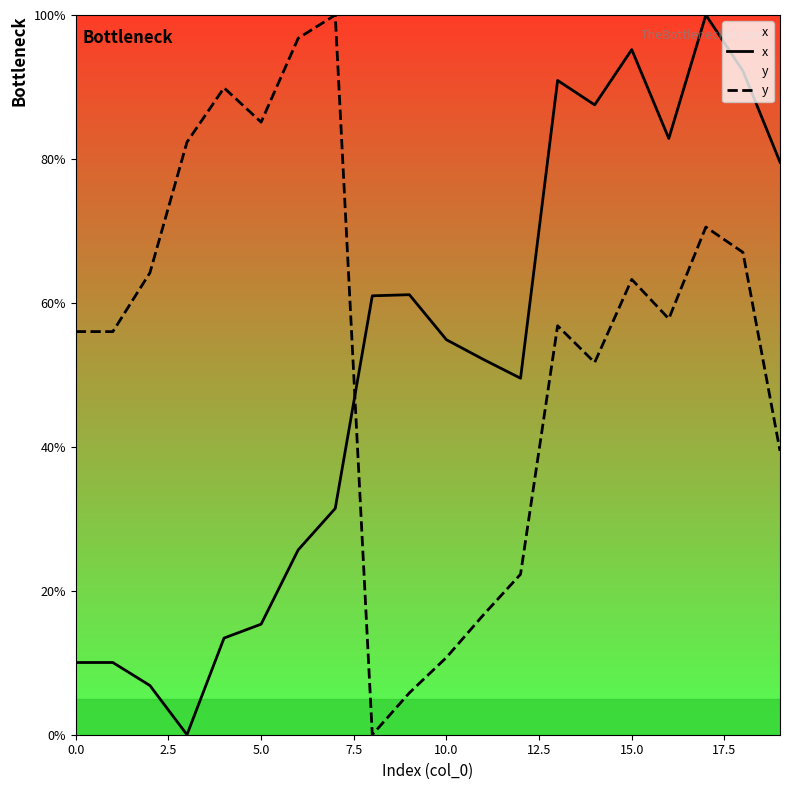

What is the sum of the x values at 15 and 17?

195.2